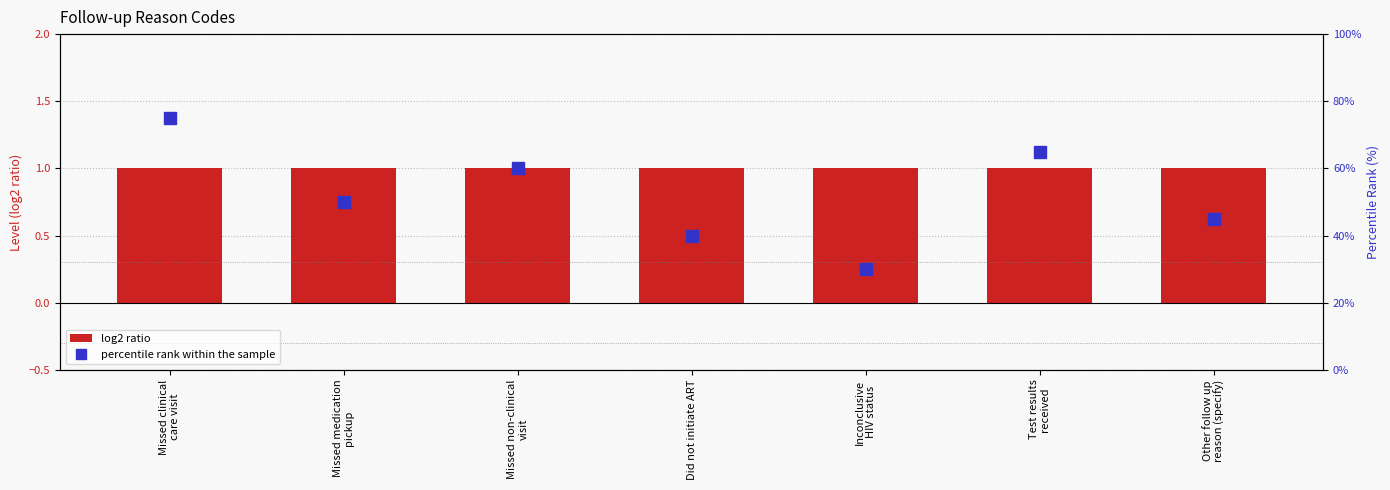

Between Missed clinical
care visit and Did not initiate ART, which is larger?

Missed clinical
care visit